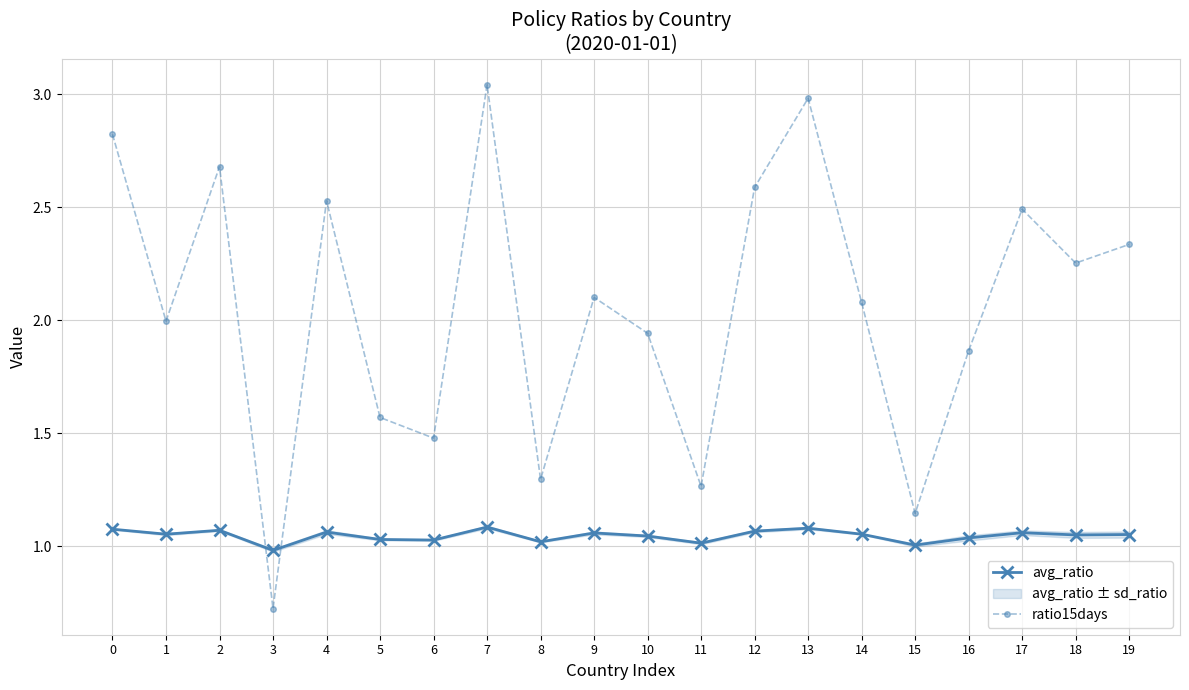

True or false: ratio15days has a value of 2.0 at 8.

False